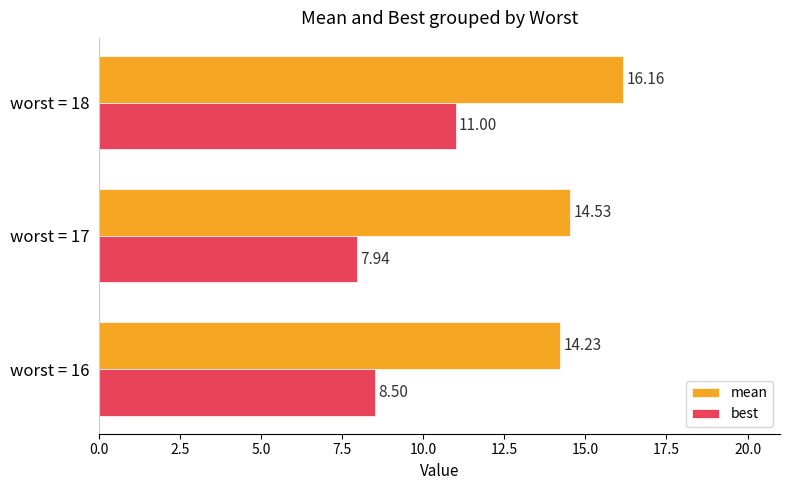

What is the sum of all best values?

27.4